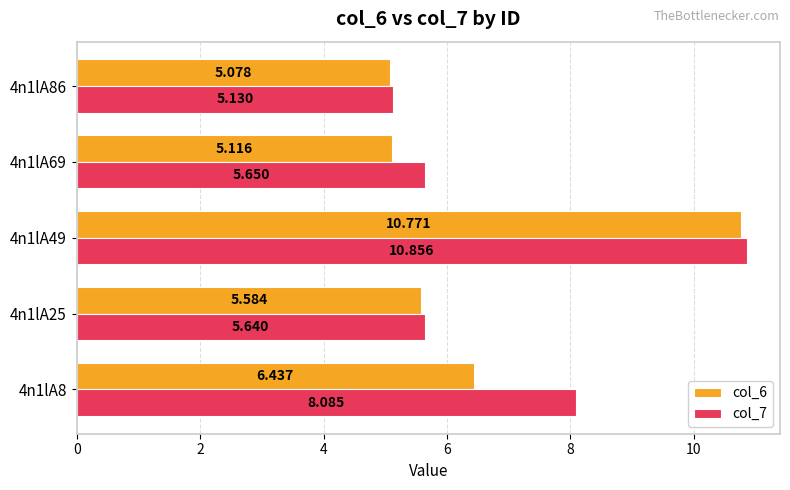

At which category is the sum across all series the highest?

4n1lA49